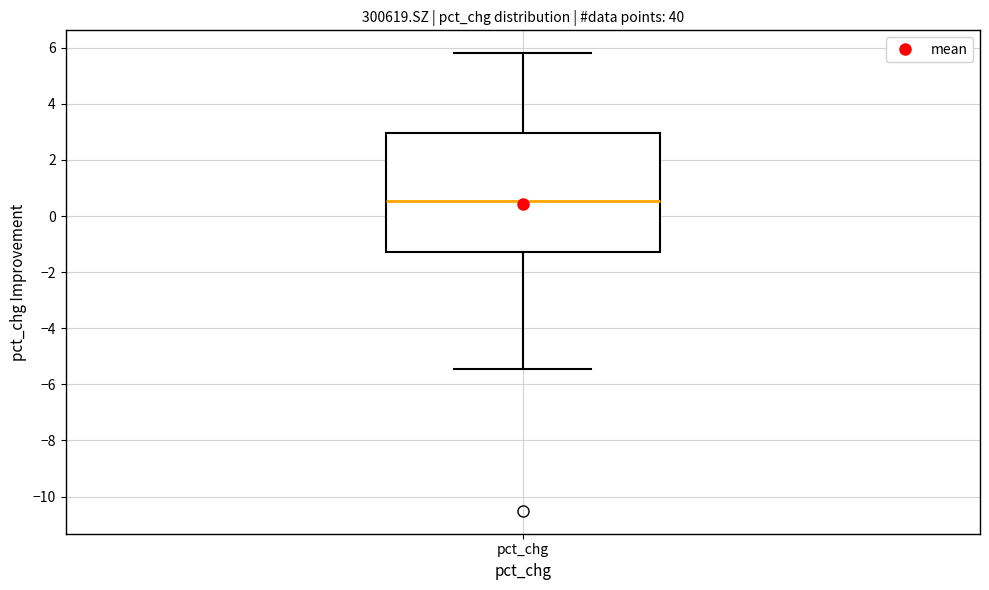

Where does the median line of the box for pct_chg sit on the y-axis? The values are not printed on the chart, so give them approximately, as read against the axis.

0.6